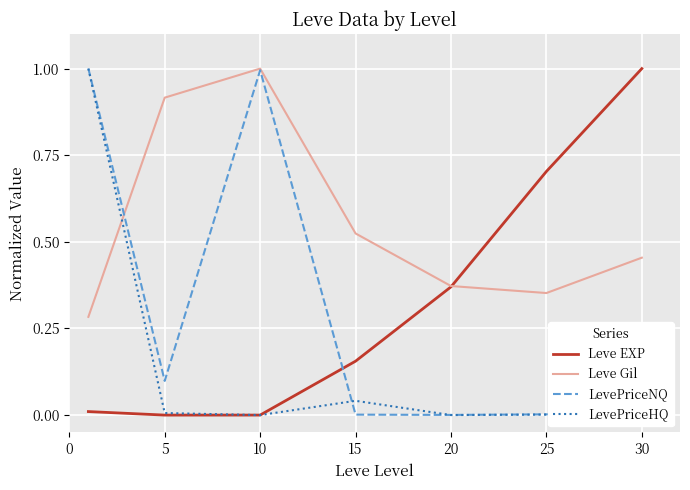

What is the maximum value for LevePriceHQ?

1.0